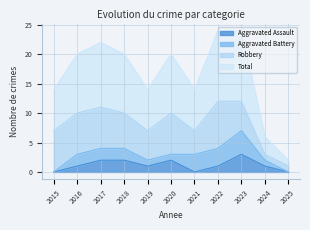

What is the value of the Aggravated Assault point at the 5th from the left?

1